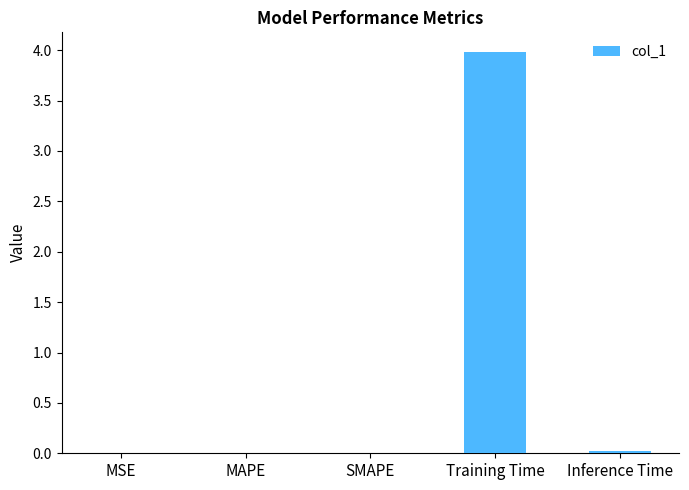

Which label corresponds to the largest value in the chart?

Training Time